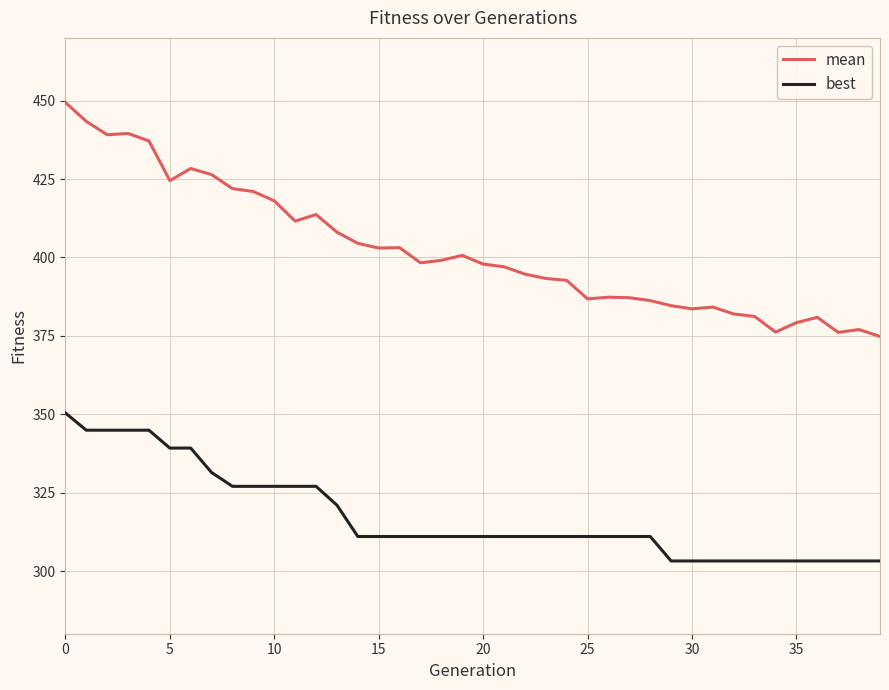

Which series has the largest total across all categories?

mean